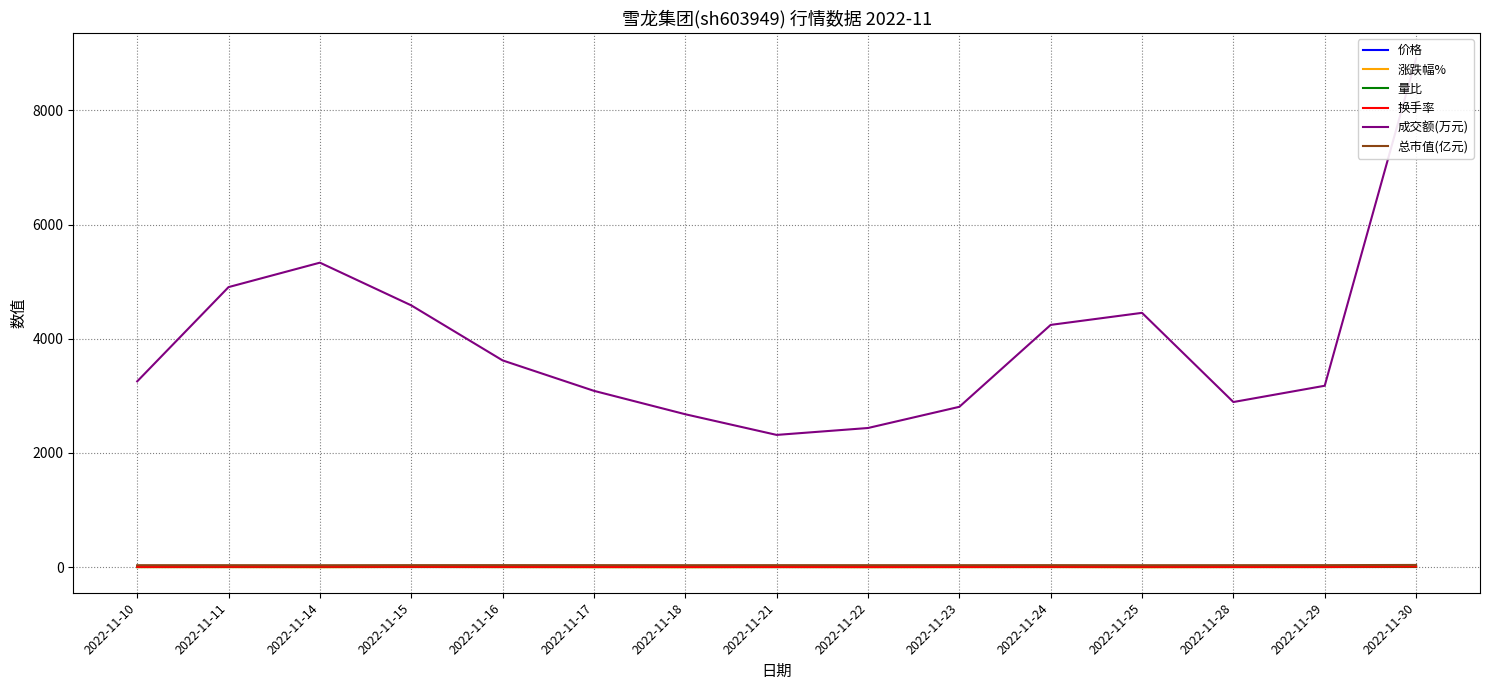

At which label does 价格 reach its minimum?

2022-11-14